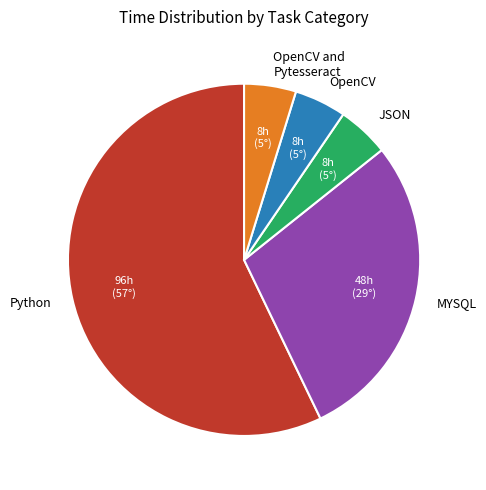

Approximately how many times larger is the value at Python compared to JSON?

12.0